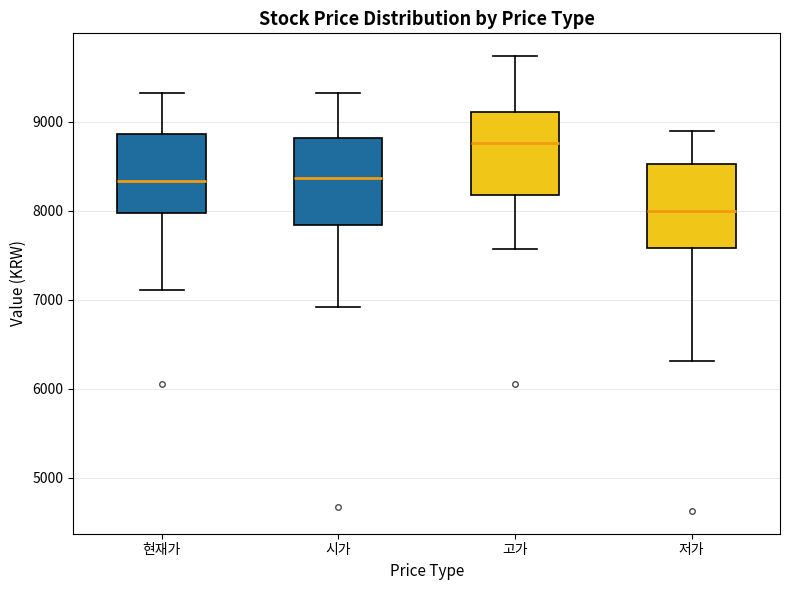

Where is the upper edge of the box for 저가 on the y-axis? The values are not printed on the chart, so give them approximately, as read against the axis.

8500